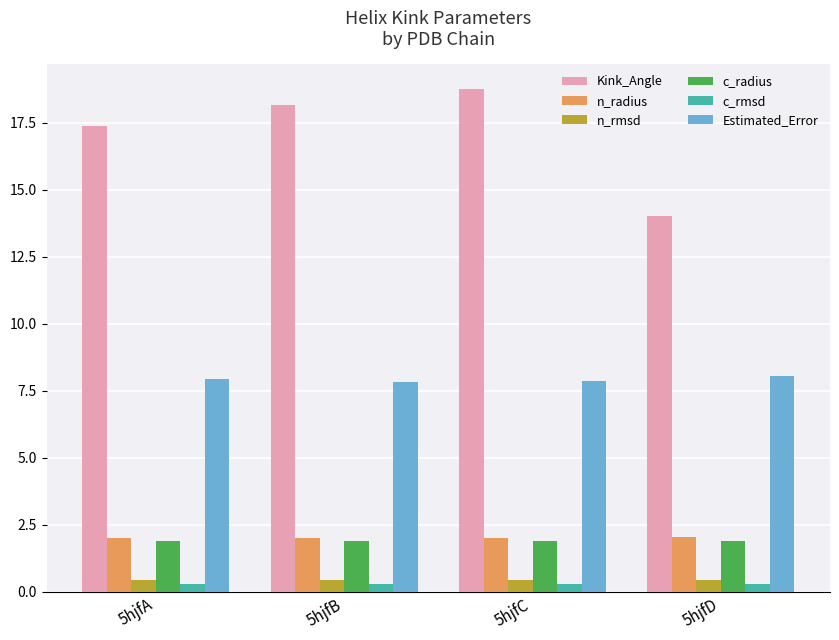

Which category has the highest value across all series?

5hjfC